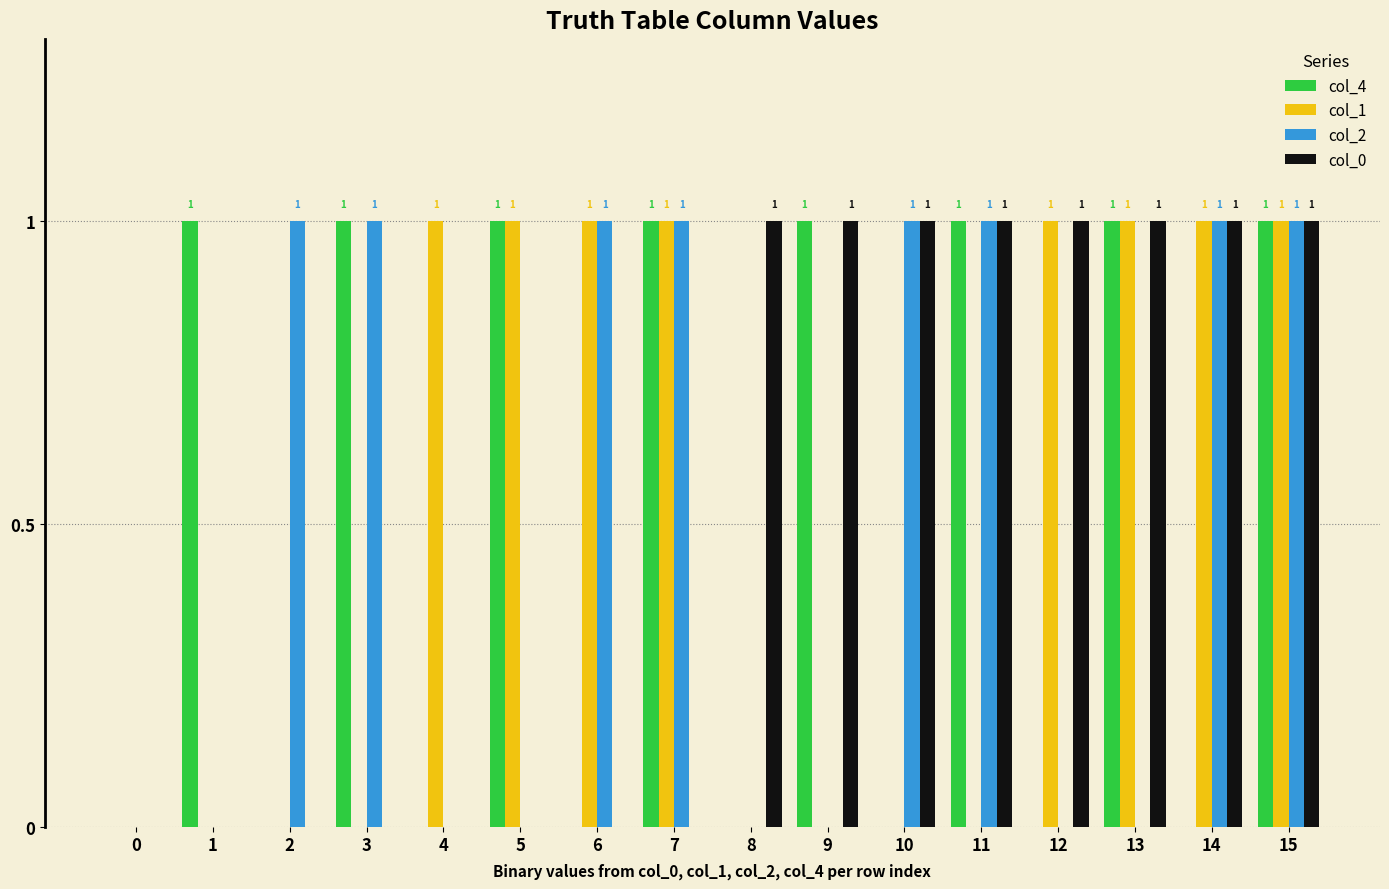

What are all the series names shown in the legend?

col_4, col_1, col_2, col_0